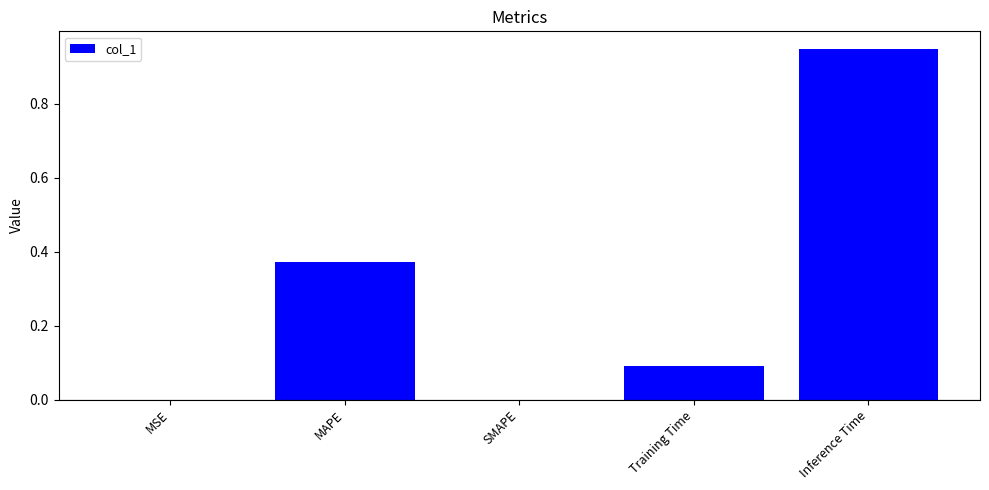

What is the sum of all values?

1.4